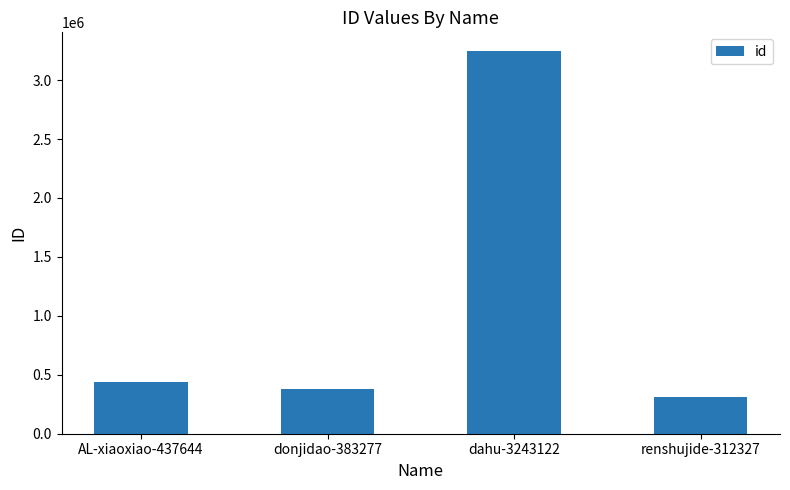

List the labels in order of value, smallest first.

renshujide-312327, donjidao-383277, AL-xiaoxiao-437644, dahu-3243122